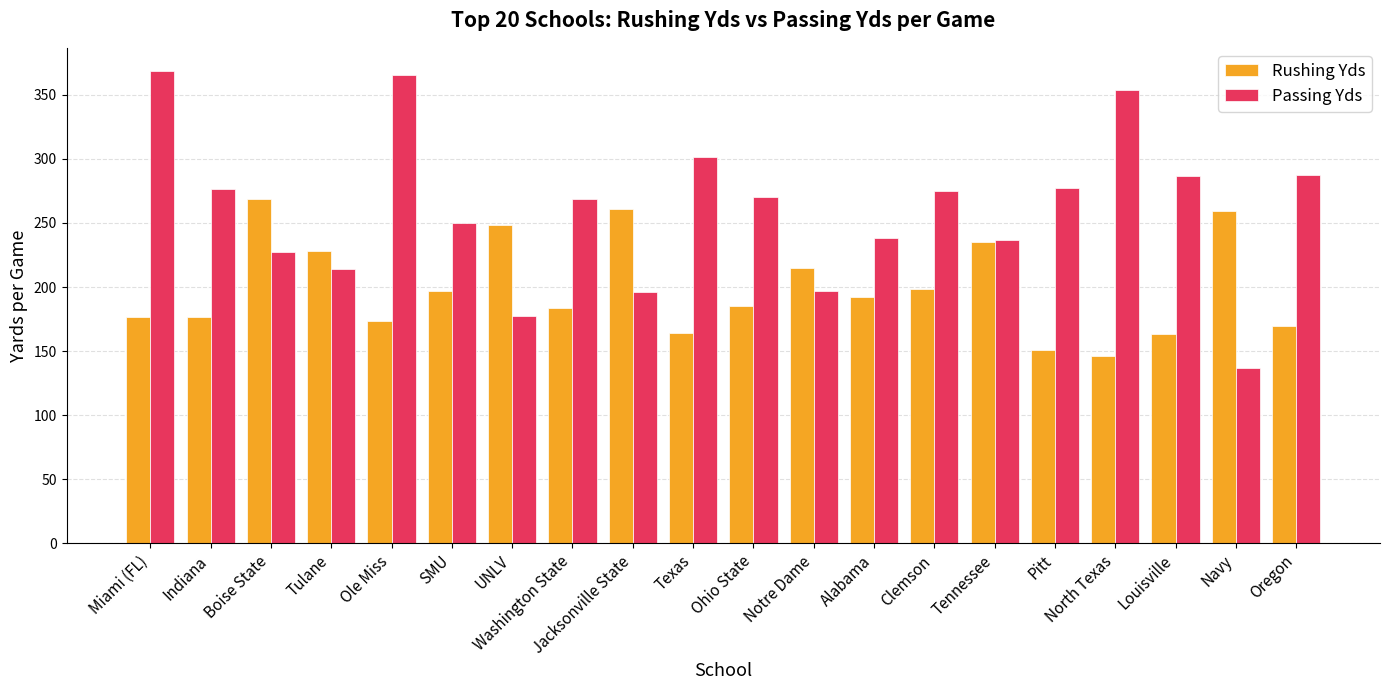

Which series has the widest spread of values?

Passing Yds